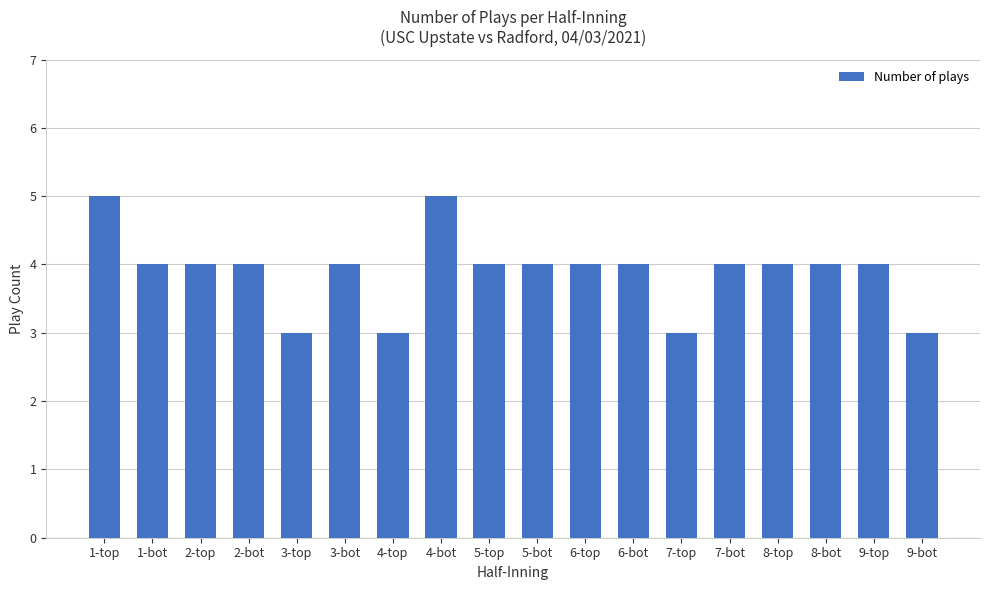

What is the smallest value displayed?

3